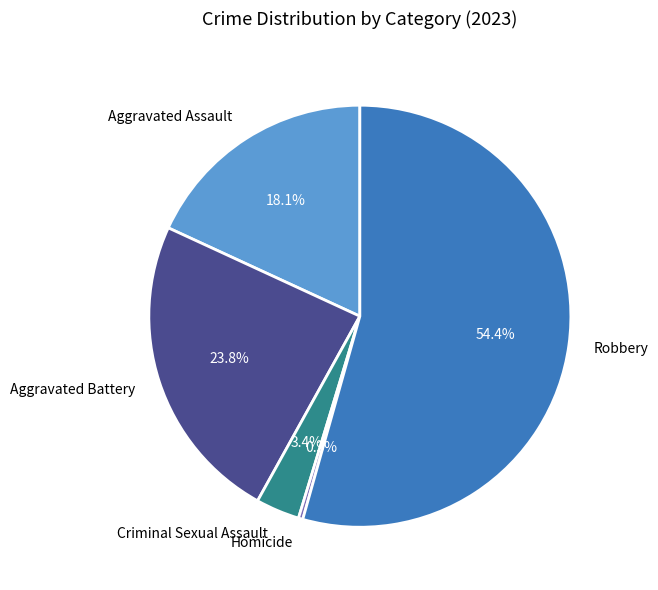

True or false: Robbery accounts for 54% of the total.

True